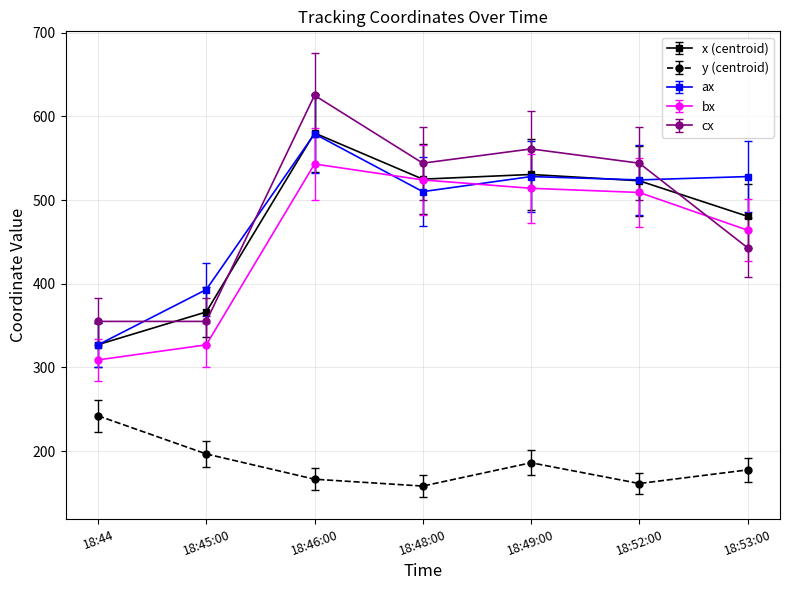

What is the value of the ax point at the 2nd from the left?

393.0